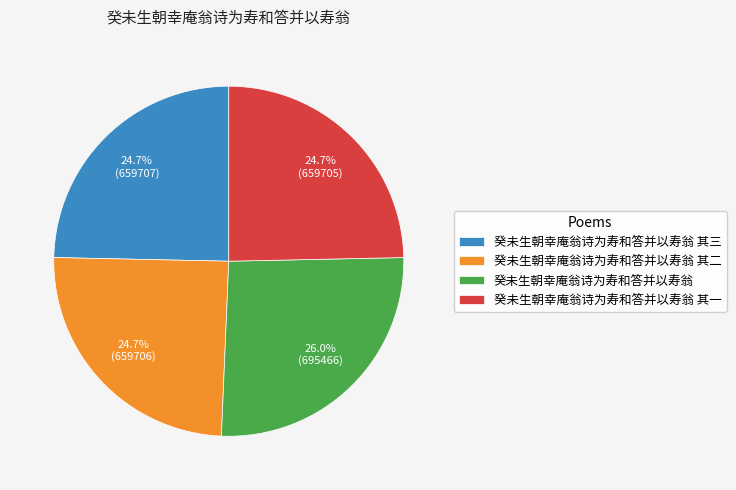

What percentage is the 癸未生朝幸庵翁诗为寿和答并以寿翁 其二 slice, to the nearest percent?

25%